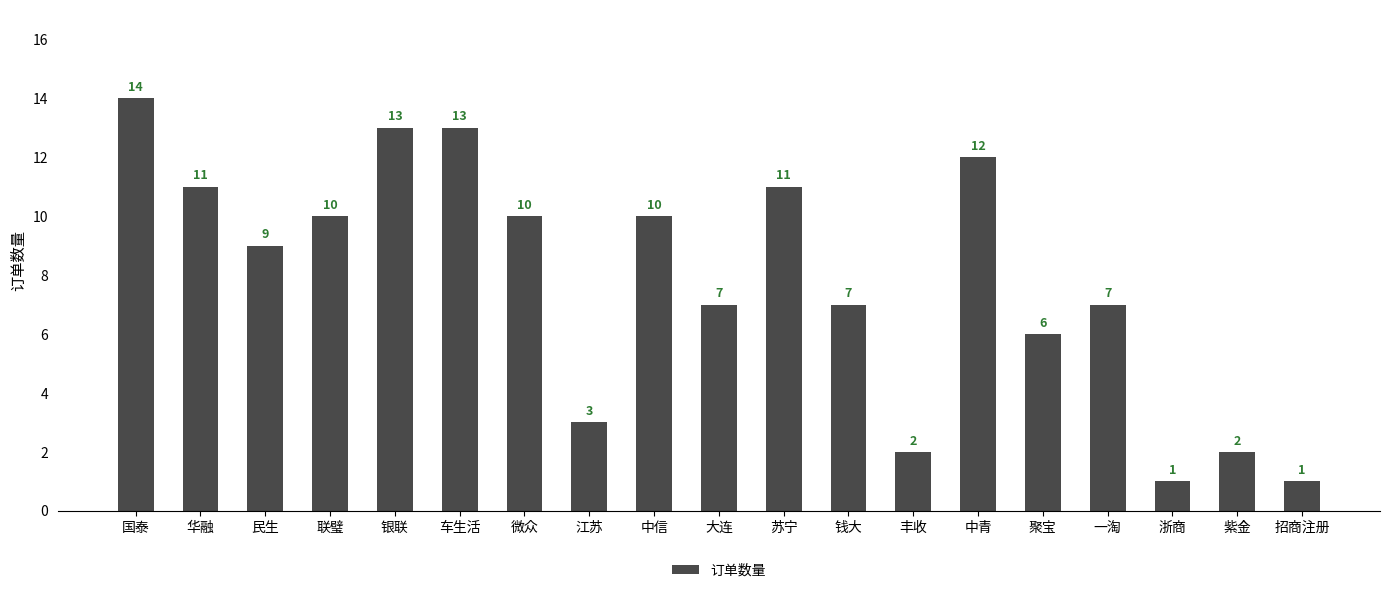

Which label corresponds to the largest value in the chart?

国泰